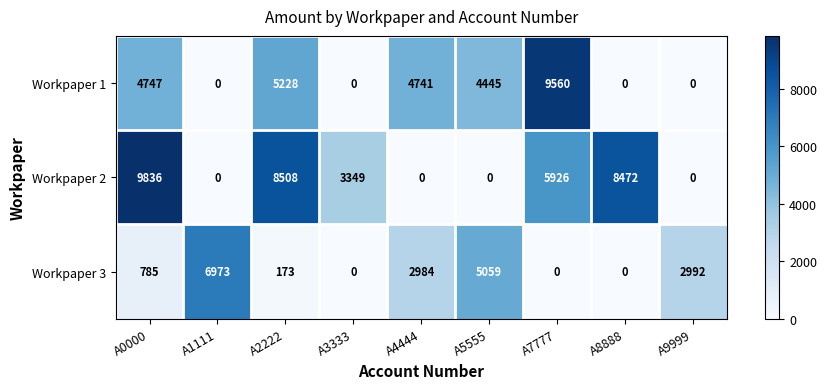

What is the total value across all series at A5555?

9504